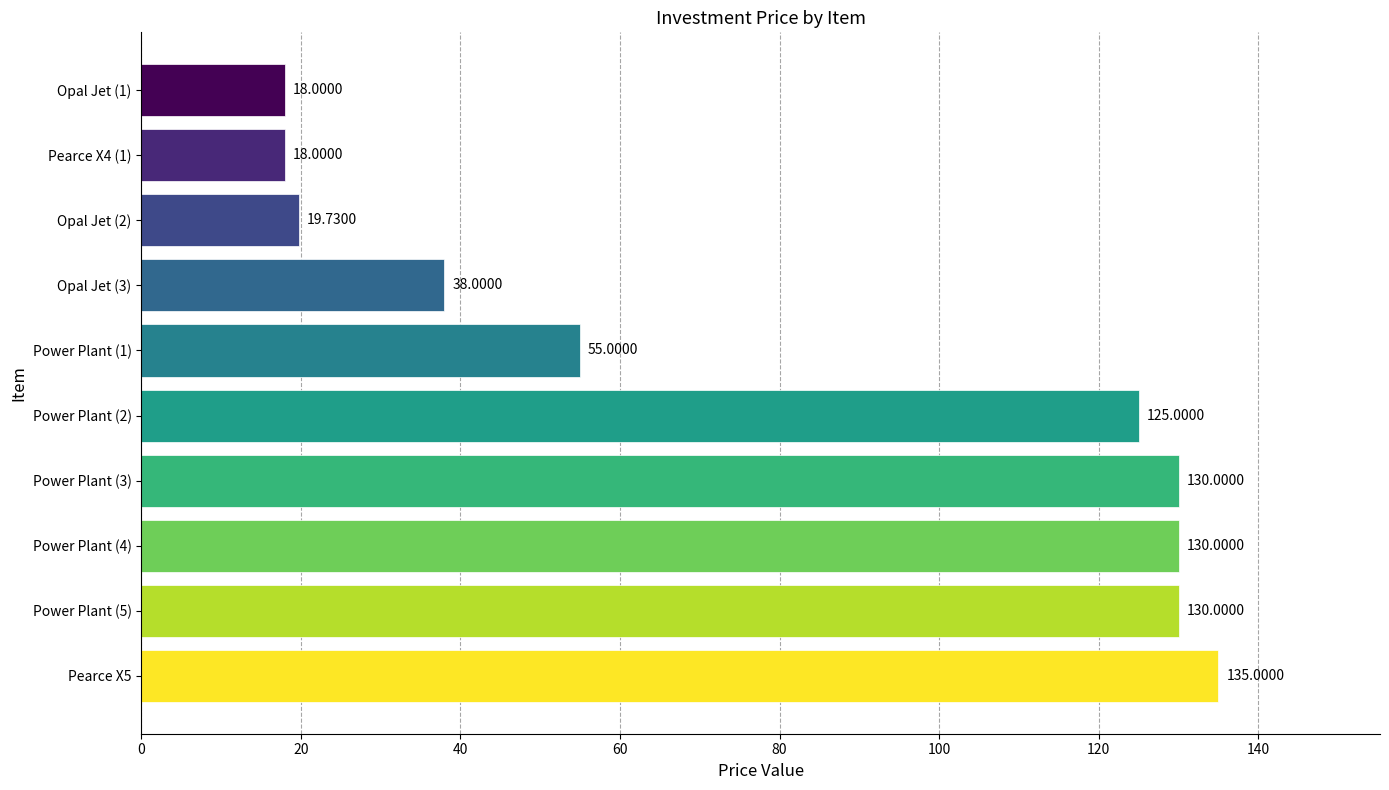

What is the ratio of the value at Opal Jet (3) to the value at Power Plant (3)?

0.3